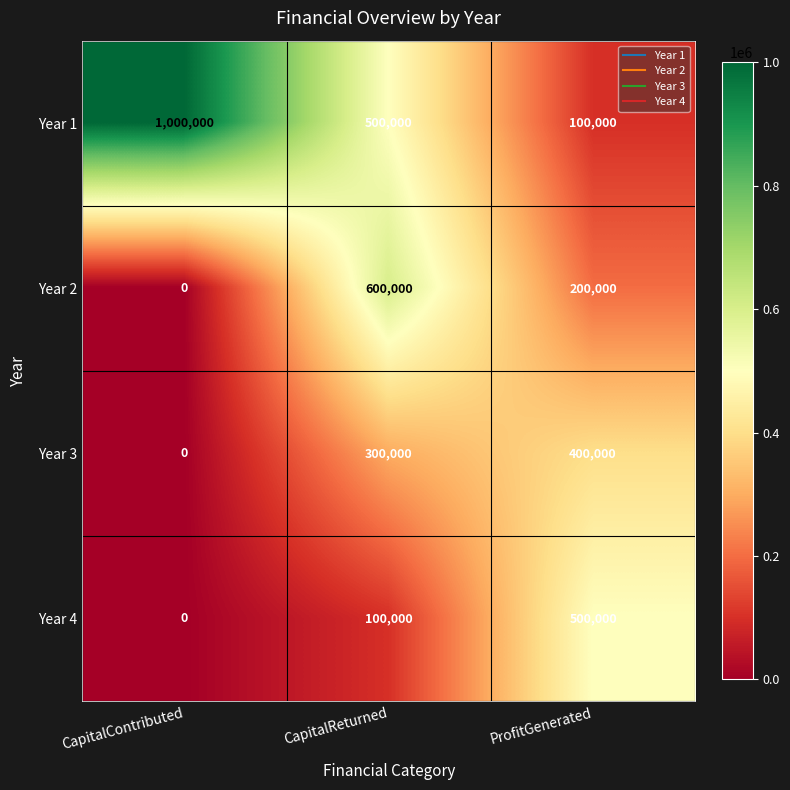

The Year 1 series shows 500000 at CapitalReturned. True or false?

True